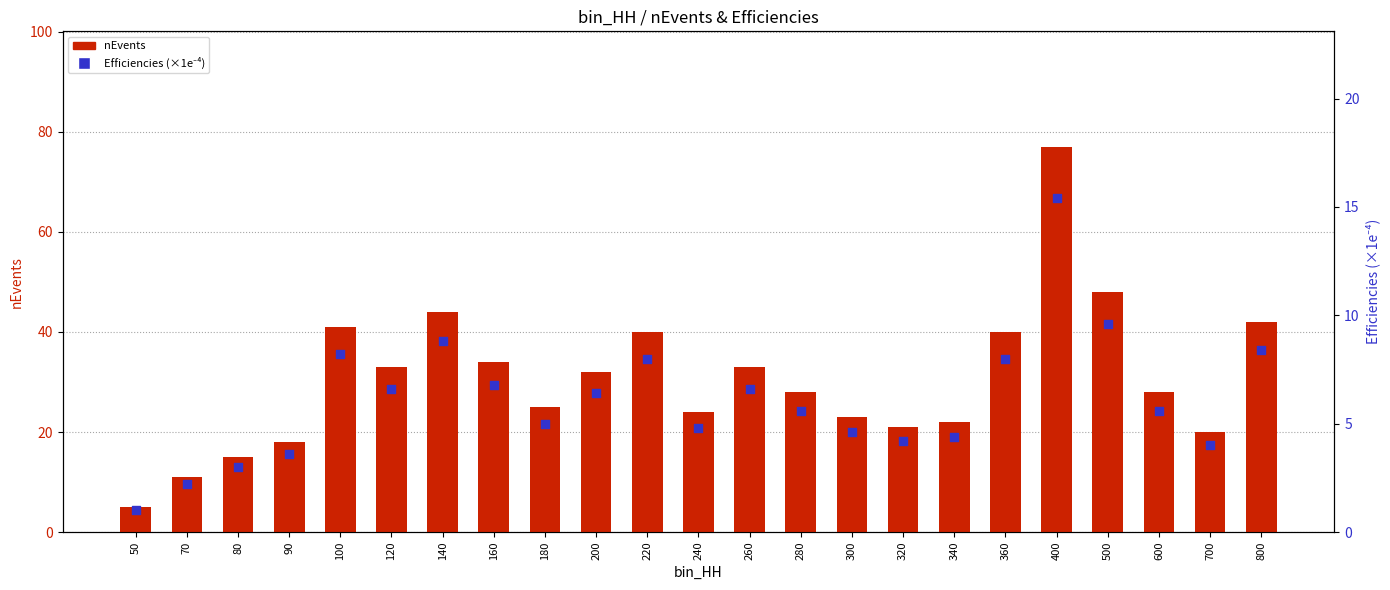

What is the total value across all series at 360?

48.0